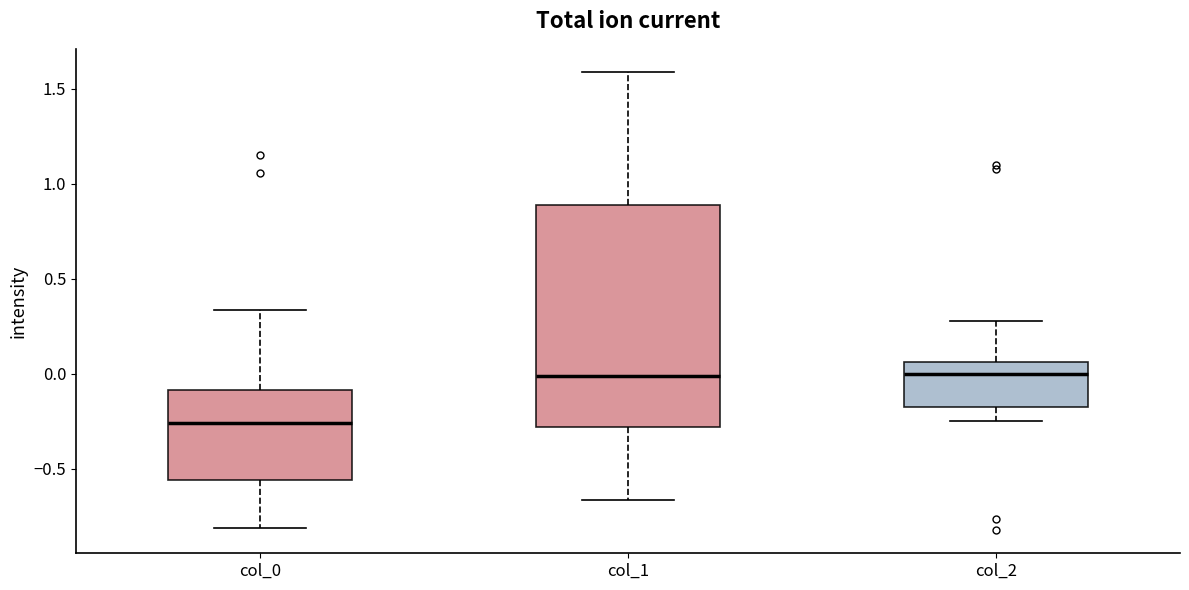

Reading left to right, transcribe this box plot: for each box, give where its median line is, the range the box spans, and where its two whiskers end, as read against the y-axis. The values are not printed on the chart, so give them approximately, as read against the axis.

col_0: median -0.25, box -0.55 to -0.10, whiskers -0.80 to 0.35
col_1: median 0.00, box -0.30 to 0.90, whiskers -0.65 to 1.60
col_2: median 0.00, box -0.20 to 0.05, whiskers -0.25 to 0.30